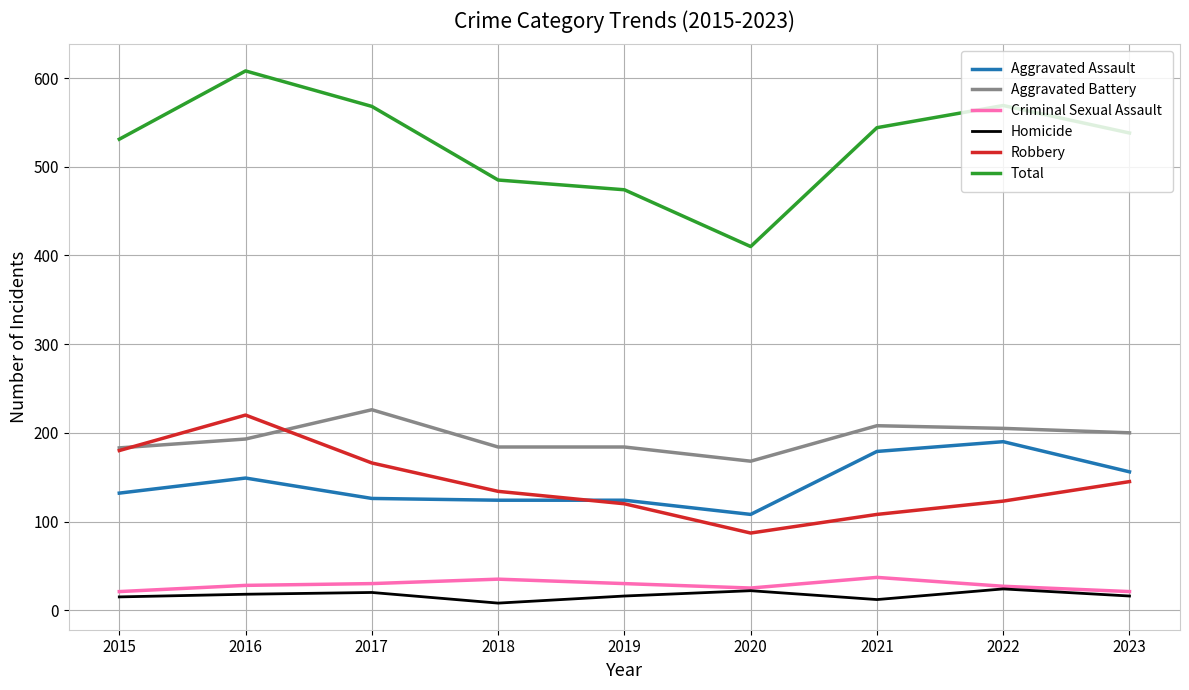

At which category is the sum across all series the highest?

2016